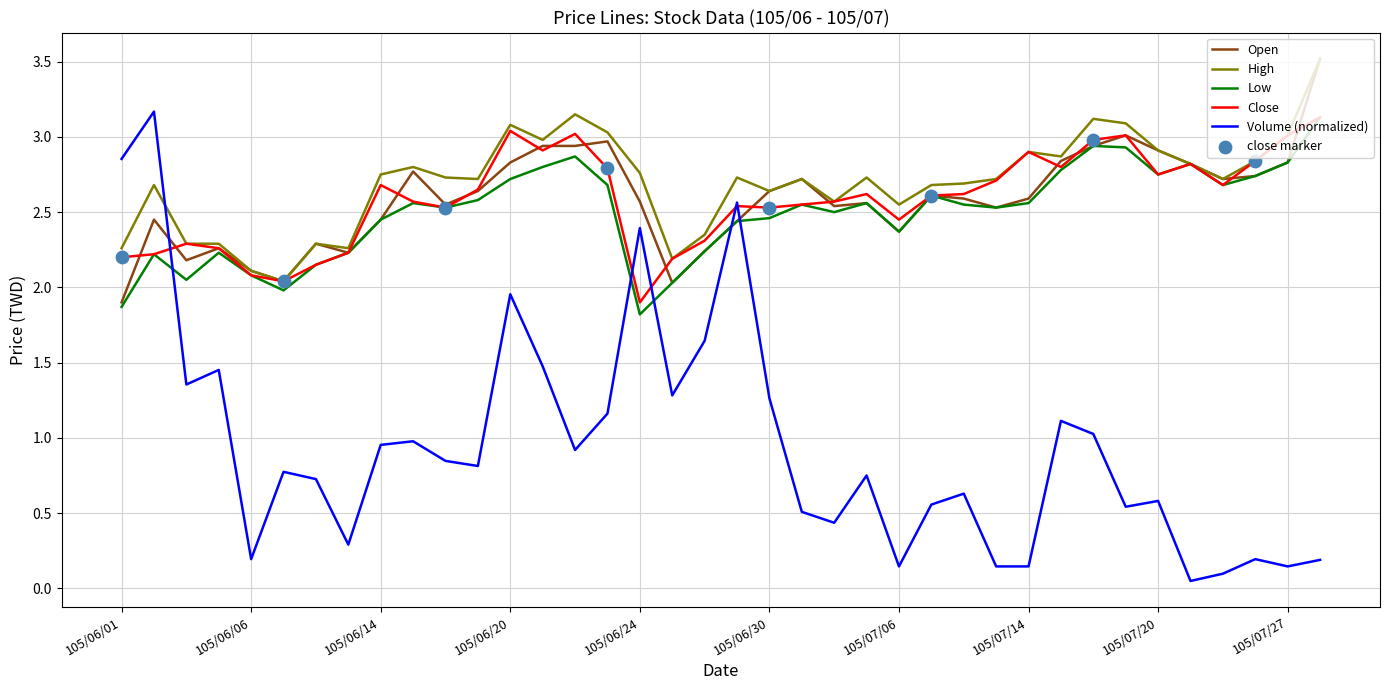

True or false: Volume (normalized) and Open intersect in this chart.

True